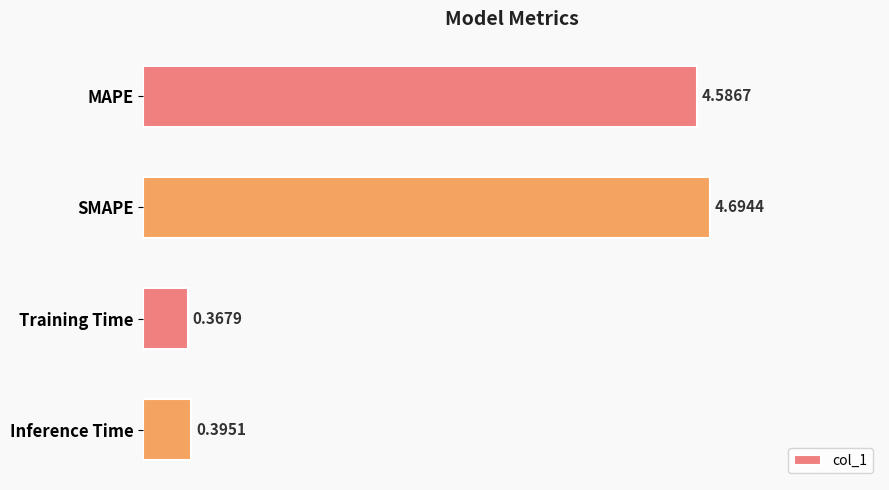

Rank the categories by value from lowest to highest.

Training Time, Inference Time, MAPE, SMAPE